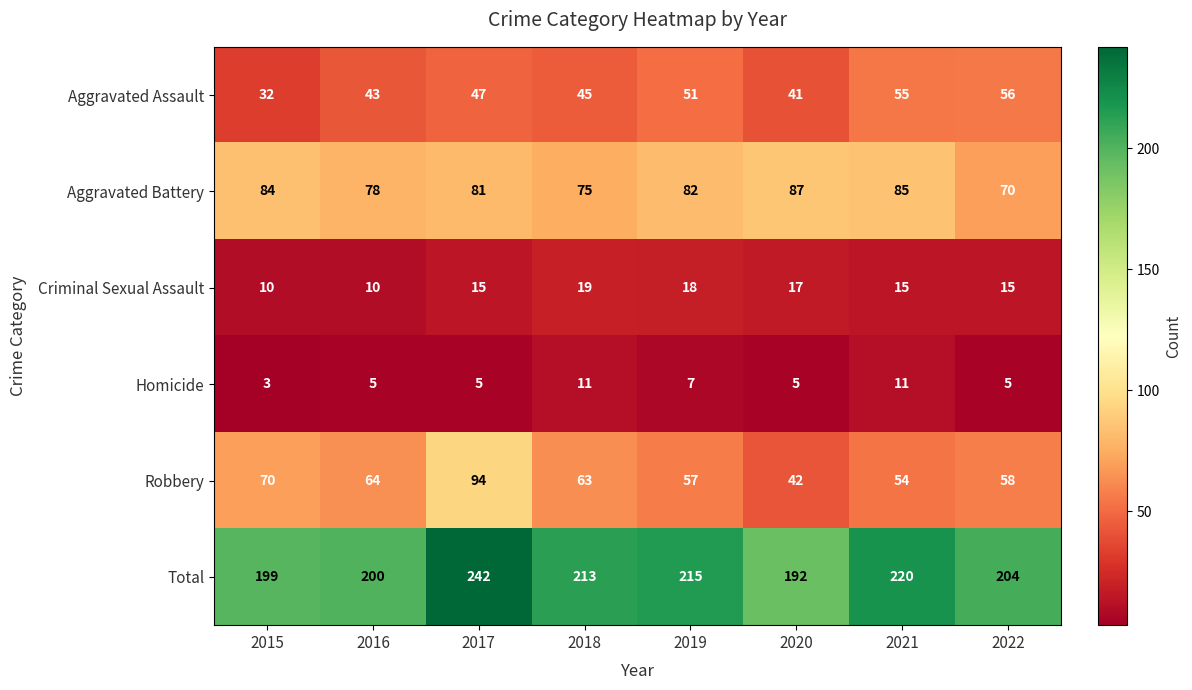

Count the number of data series in this chart.

6